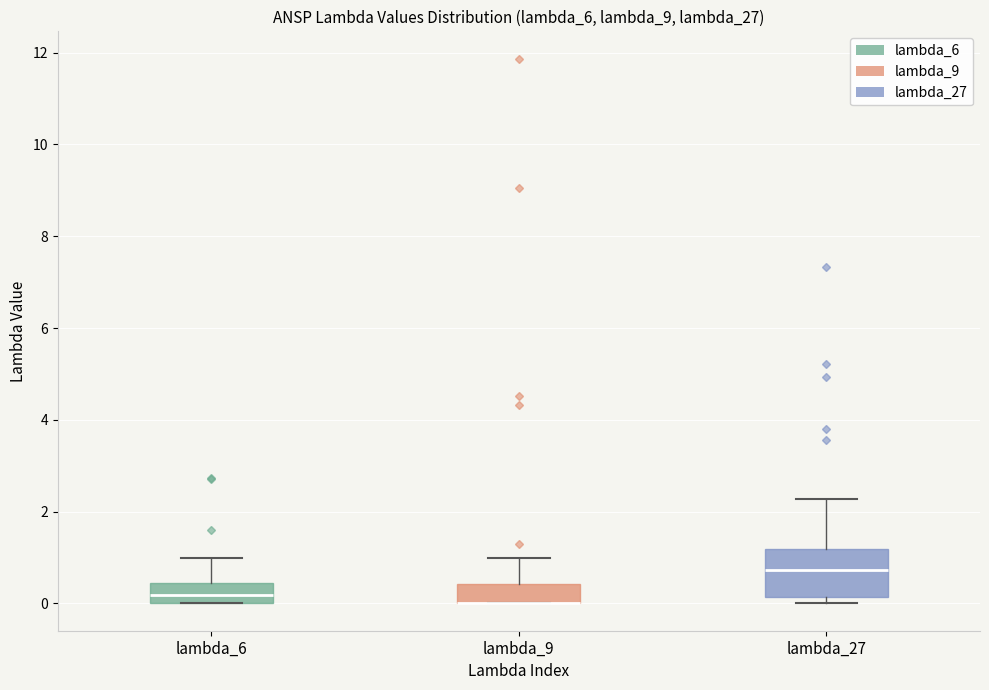

Where does the median line of the box for lambda_6 sit on the y-axis? The values are not printed on the chart, so give them approximately, as read against the axis.

0.2